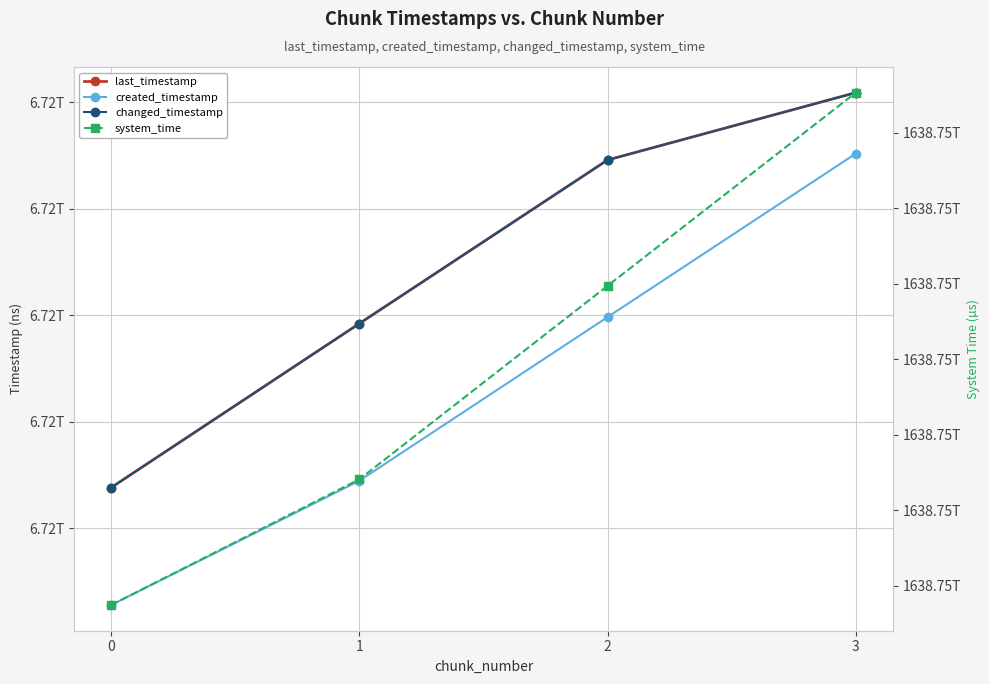

What is the average value of the created_timestamp series?

6720652305422